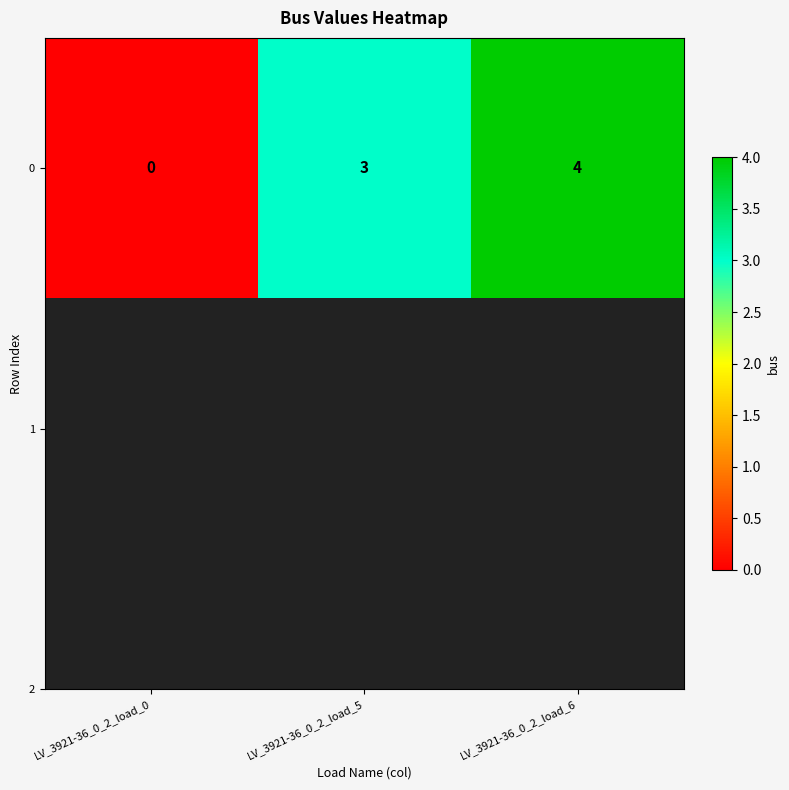

What is the difference between the values at LV_3921-36_0_2_load_0 and LV_3921-36_0_2_load_6?

4